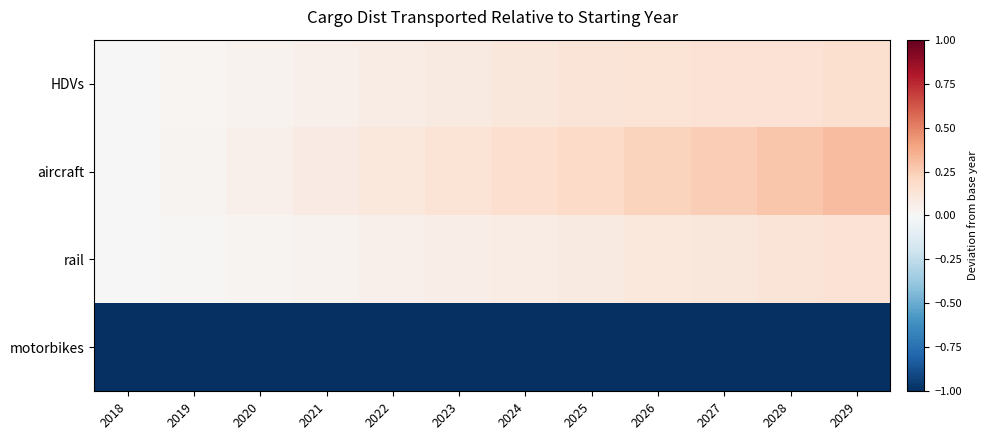

What is the difference between the highest and lowest values at 2021?

1.1